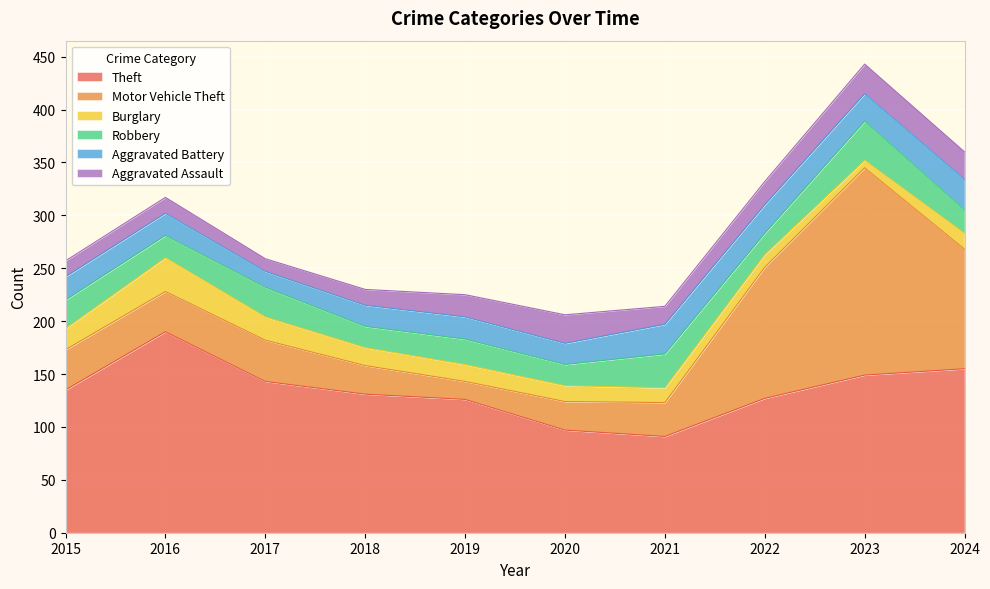

At which label does Burglary reach its peak?

2016